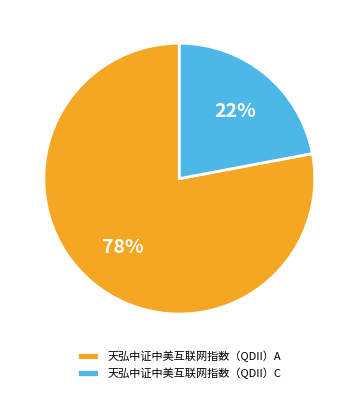

To the nearest percent, what is the average slice percentage?

50%